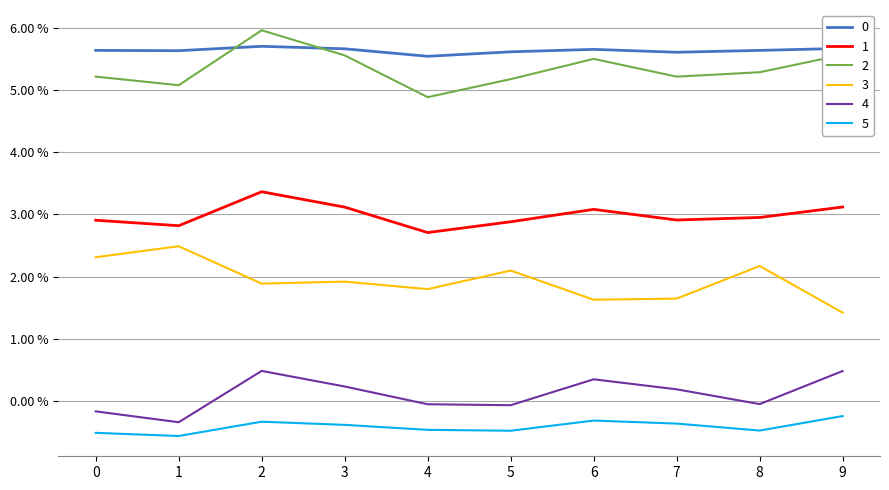

True or false: 4 and 2 cross at least once.

False